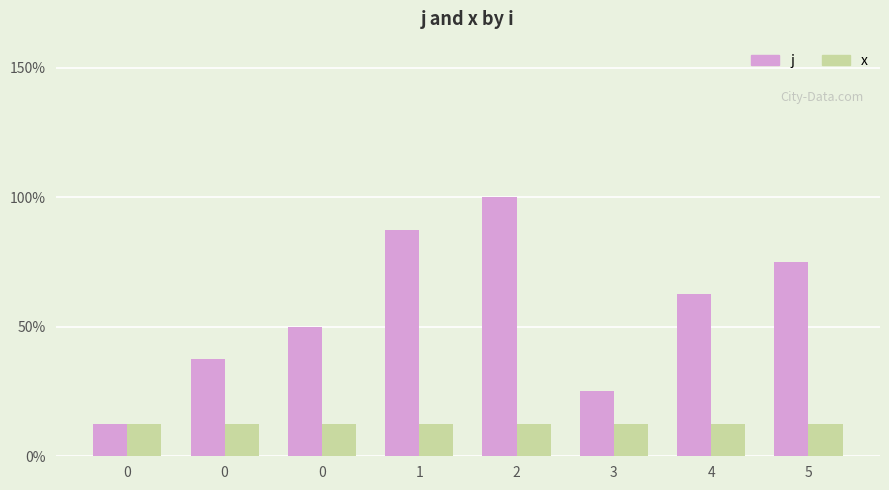

Rank the series by their maximum value, from lowest to highest.

x, j